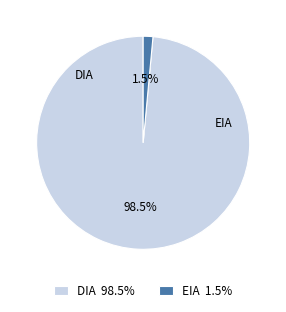

Does DIA 98.5% represent more than half of the total?

Yes